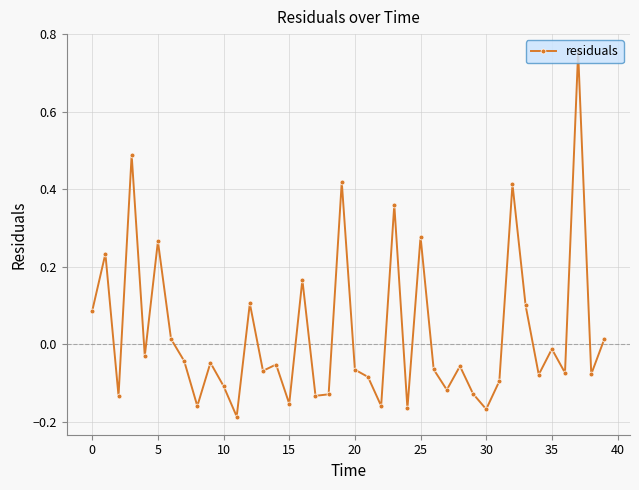

True or false: there are more than 2 points higher than both neighbors.

True